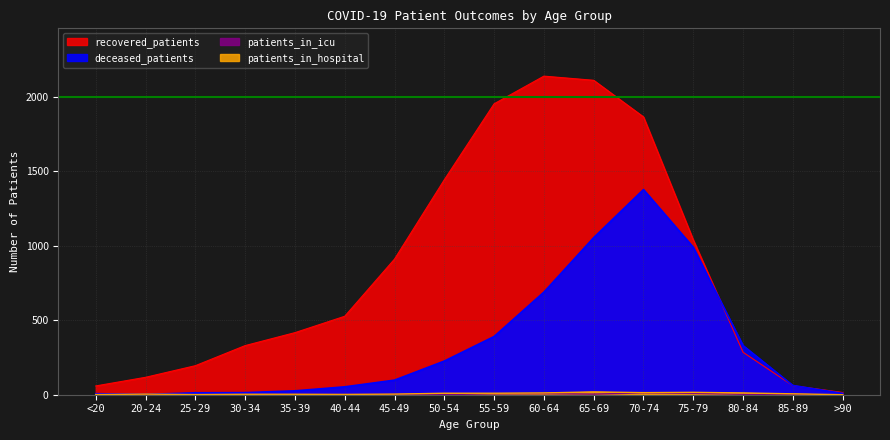

Reading left to right, transcribe all the data shown in this chart.

recovered_patients: 59	117	195	330	417	527	911	1444	1954	2140	2112	1866	1040	285	61	15
deceased_patients: 7	2	13	14	26	53	98	226	391	689	1055	1378	990	330	62	9
patients_in_icu: 1	0	0	1	1	1	2	1	6	7	4	12	9	3	0	0
patients_in_hospital: 1	4	1	3	3	2	4	10	10	12	19	14	16	12	6	0